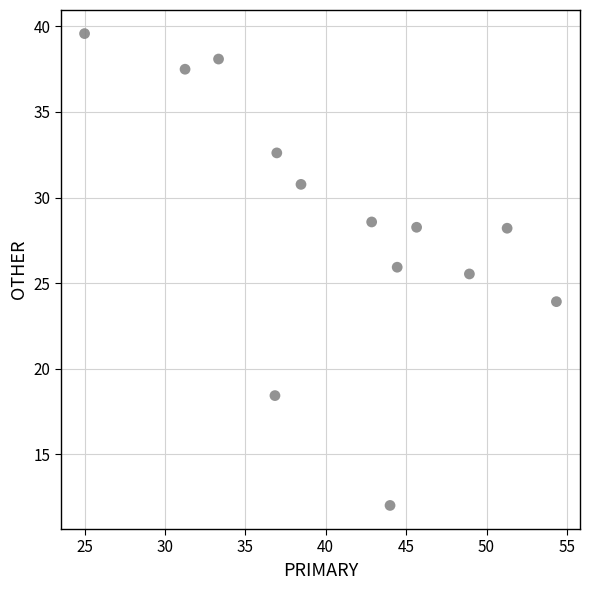

What Y value in the scatter plot is closest to 25?

25.5